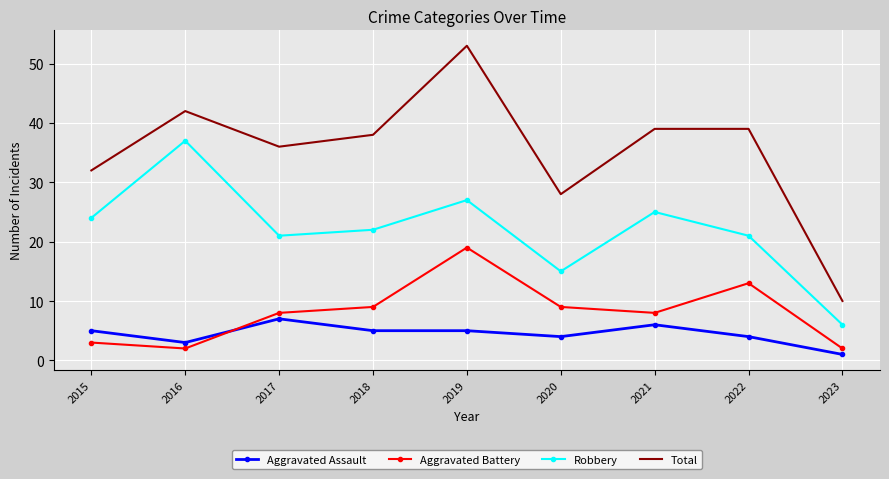

List the series in order of their peak value, lowest first.

Aggravated Assault, Aggravated Battery, Robbery, Total